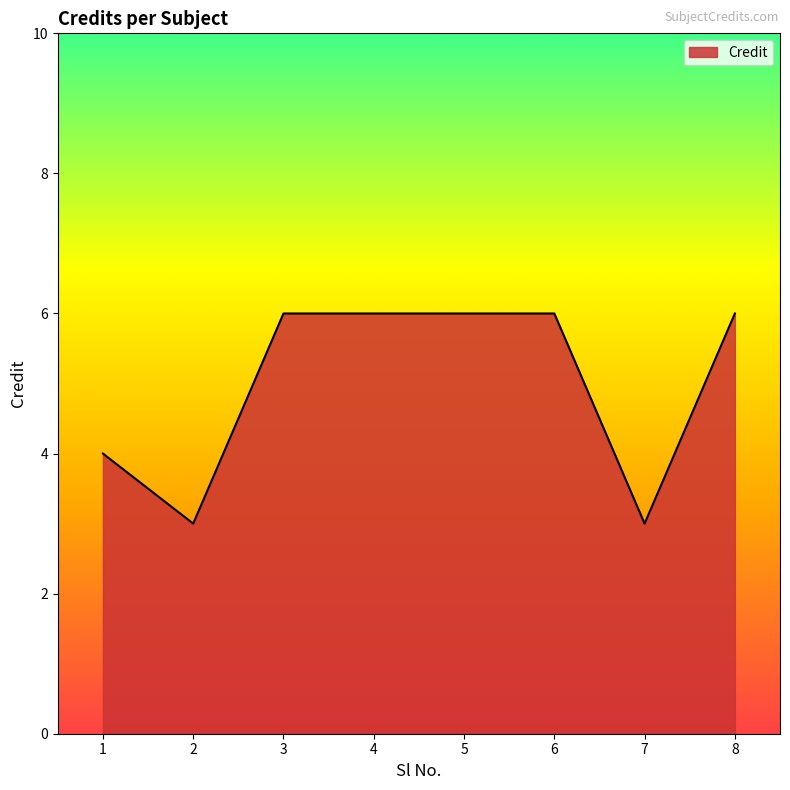

Between 3 and 1, which is larger?

3